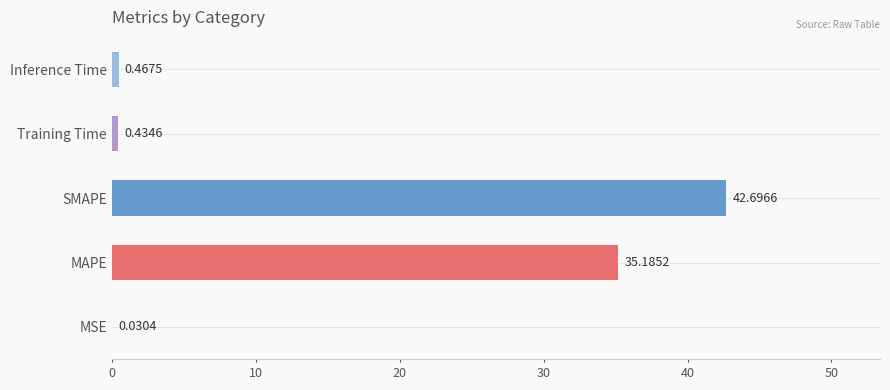

What is the change in value from MSE to Training Time?

+0.4